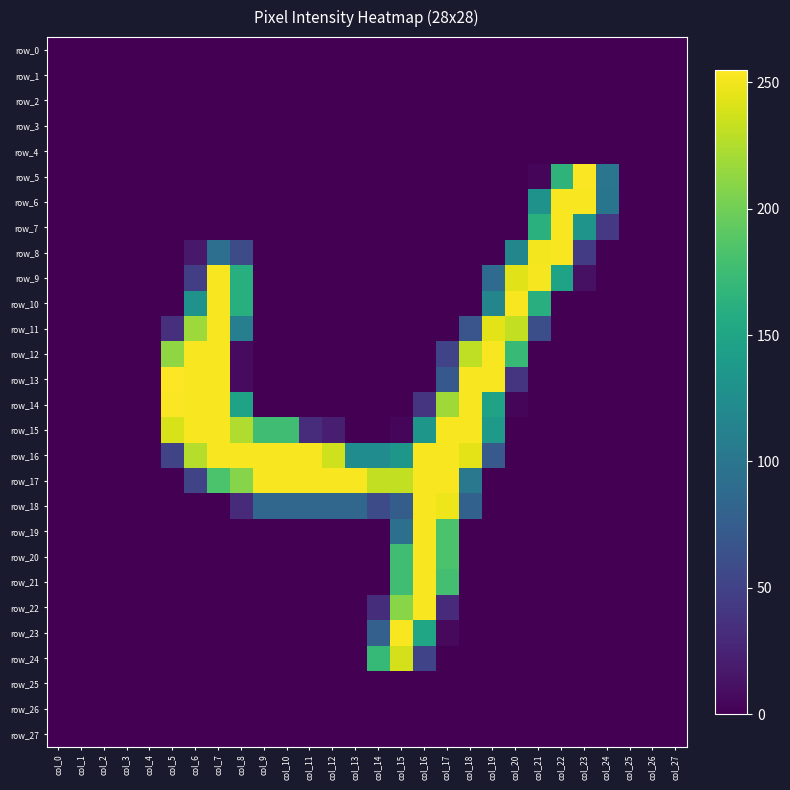

Which label corresponds to the smallest value in the chart?

col_0